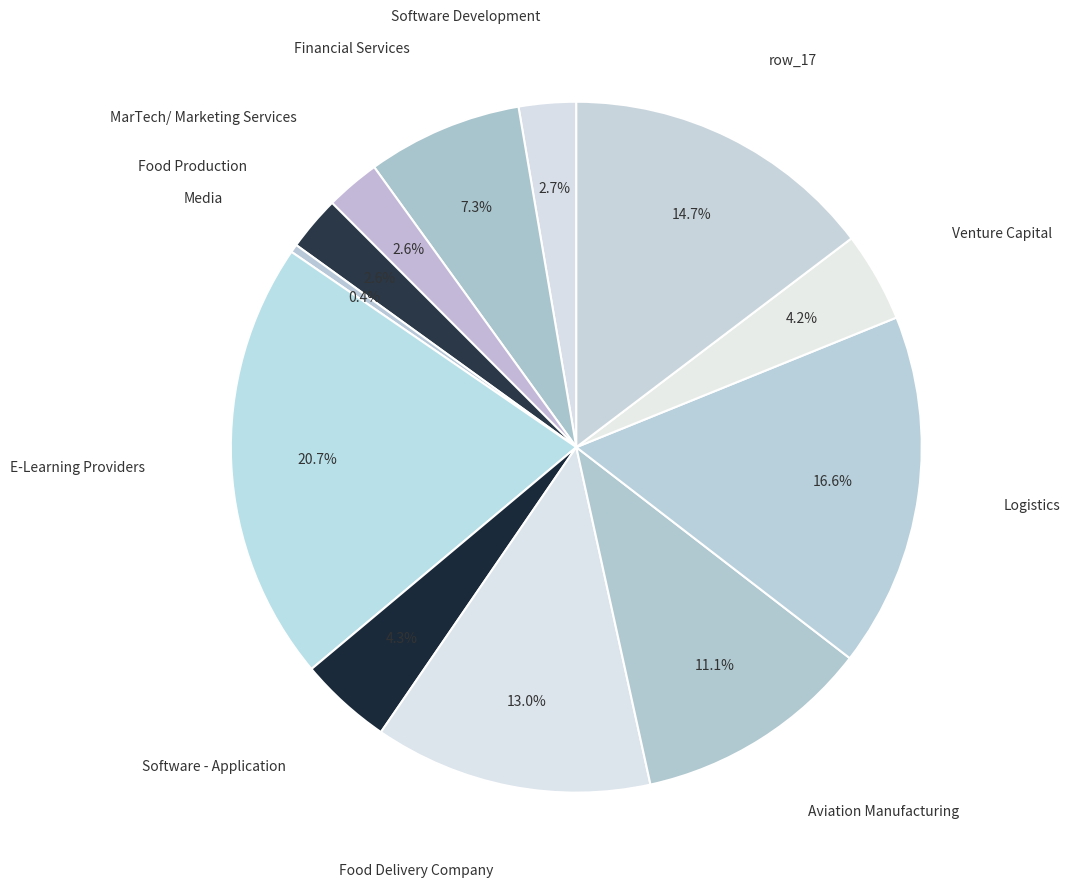

What is the smallest slice in the pie chart?

Media